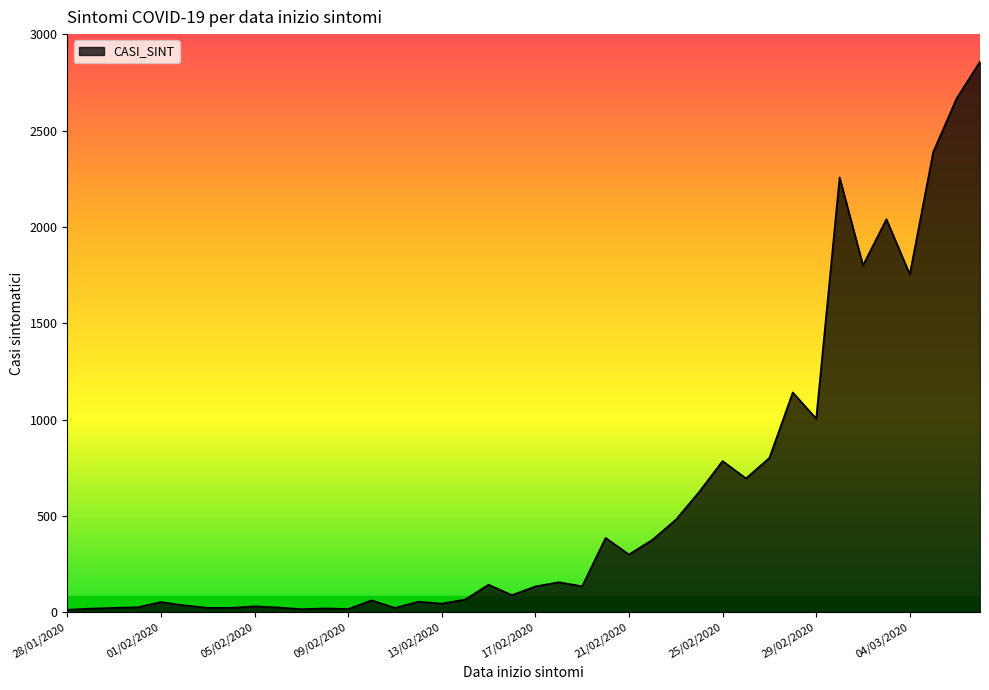

What is the difference between the maximum and minimum values?

2845